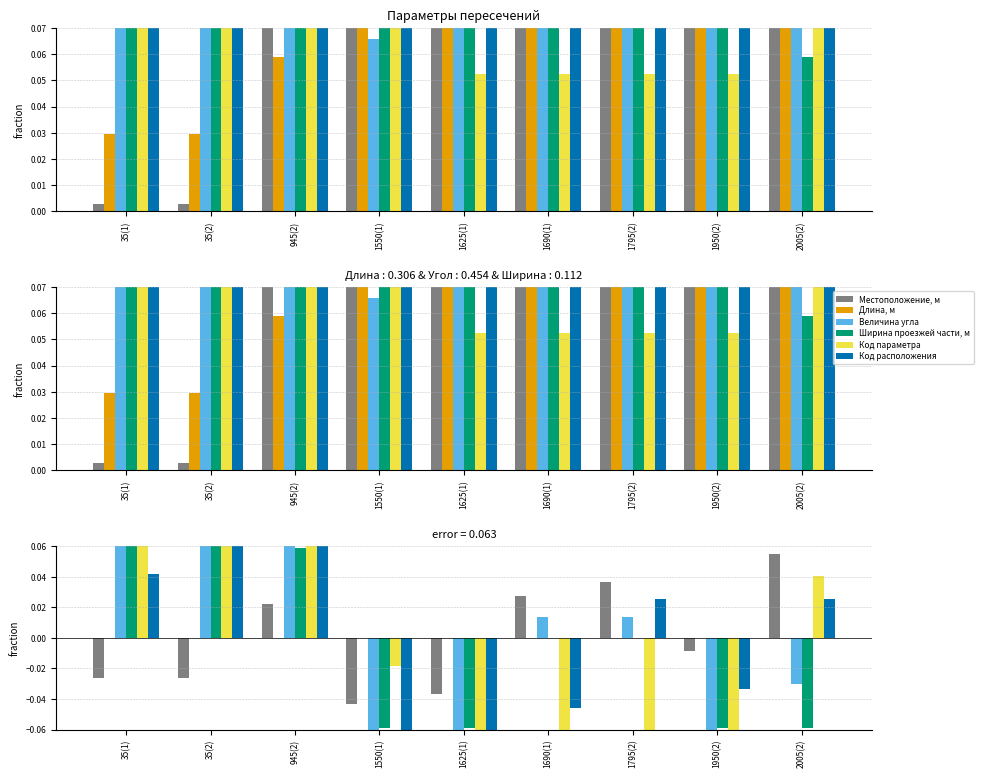

Count the number of categories in the chart.

9